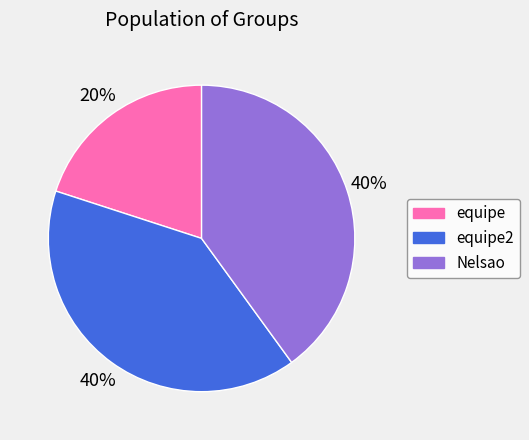

To the nearest percent, what is the difference between the largest and smallest slice percentages?

20%